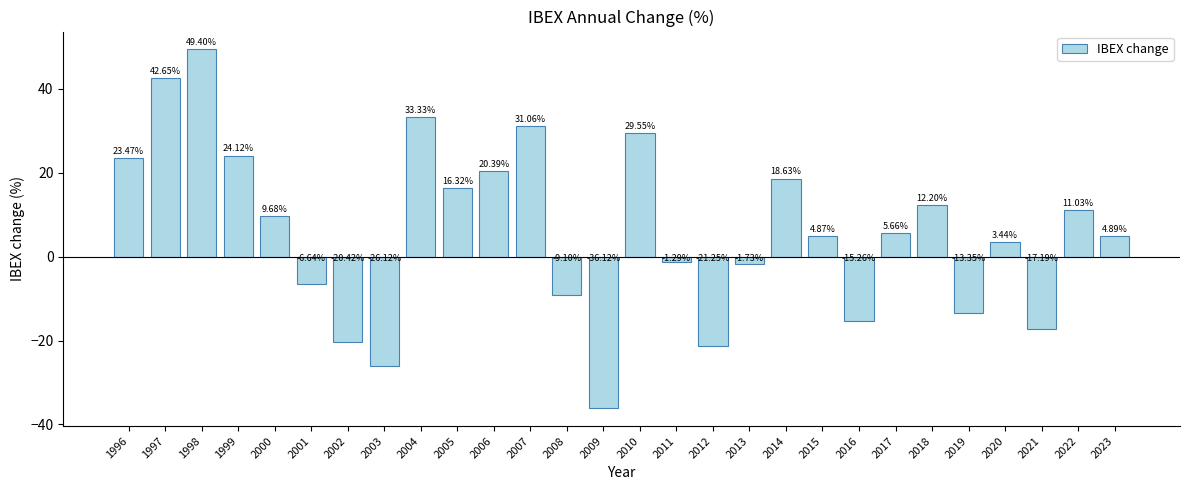

Which label corresponds to the smallest value in the chart?

2009